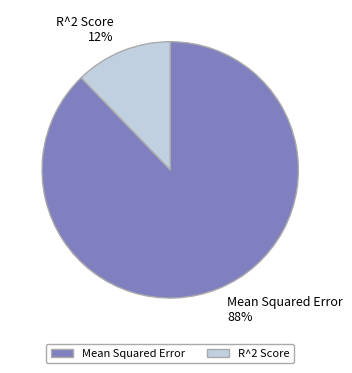

Which slice is the smallest?

R^2 Score